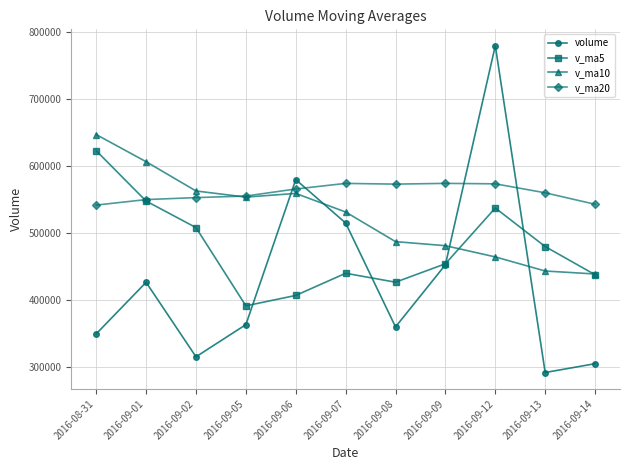

How many data points in volume are above 363143?

6